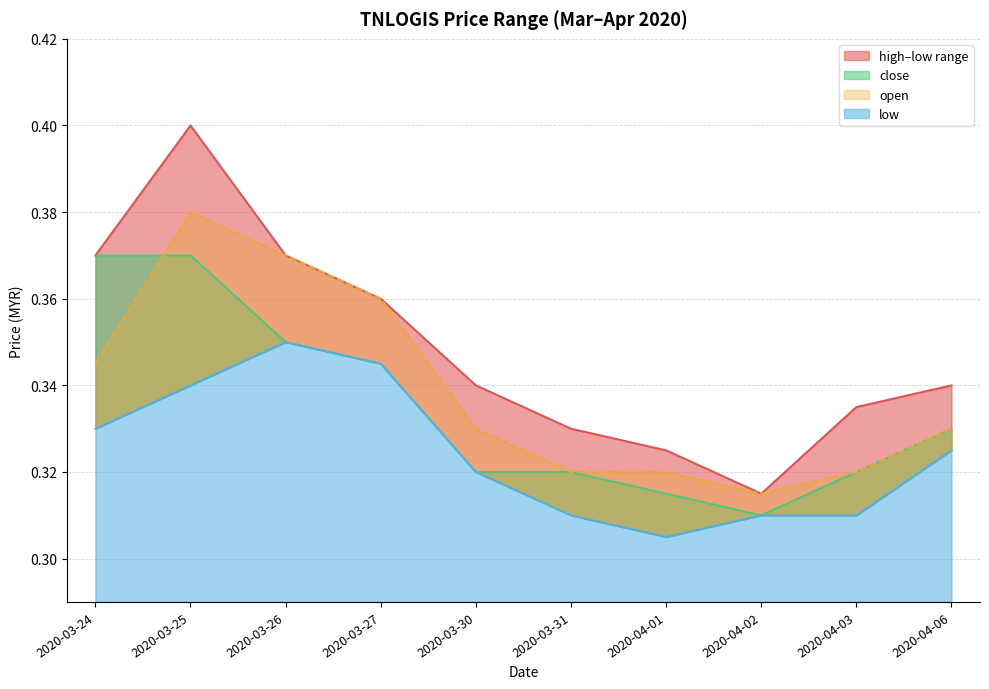

List the series in order of their overall mean, lowest first.

low, close, open, high